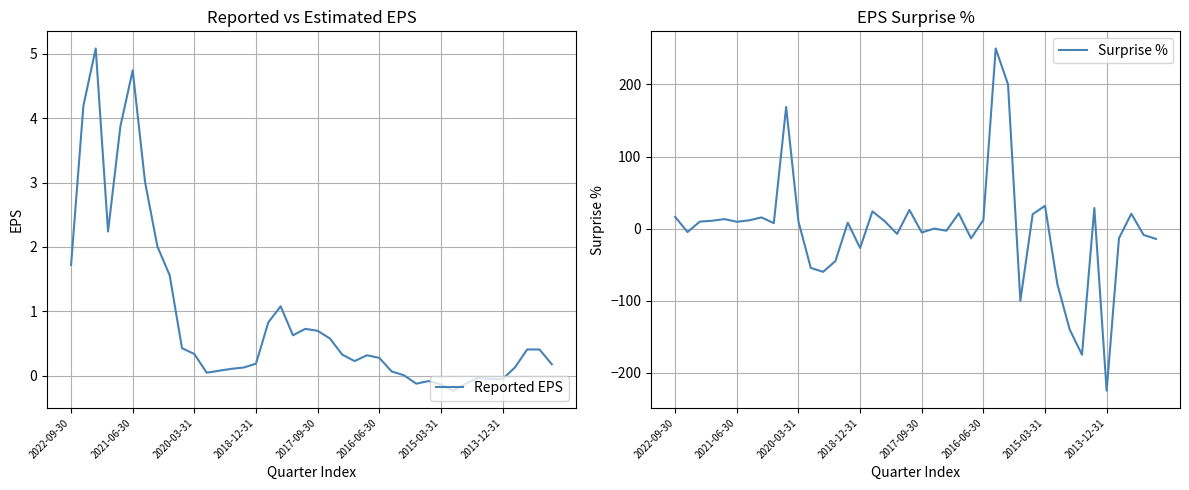

After their last crossing, which series has the higher values: Surprise % or Reported EPS?

Reported EPS